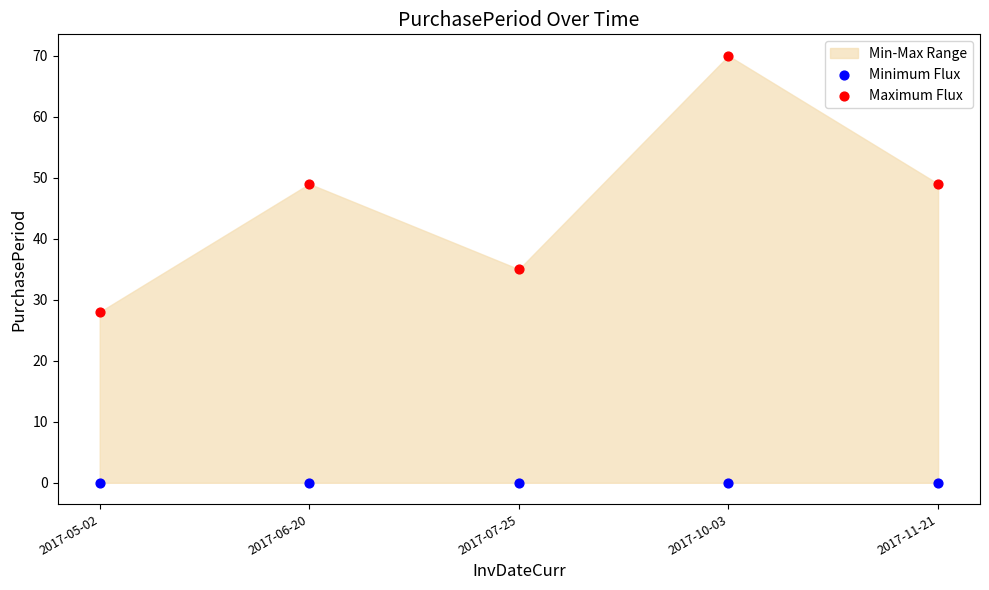

Across all data points, what is the average Y value?

23